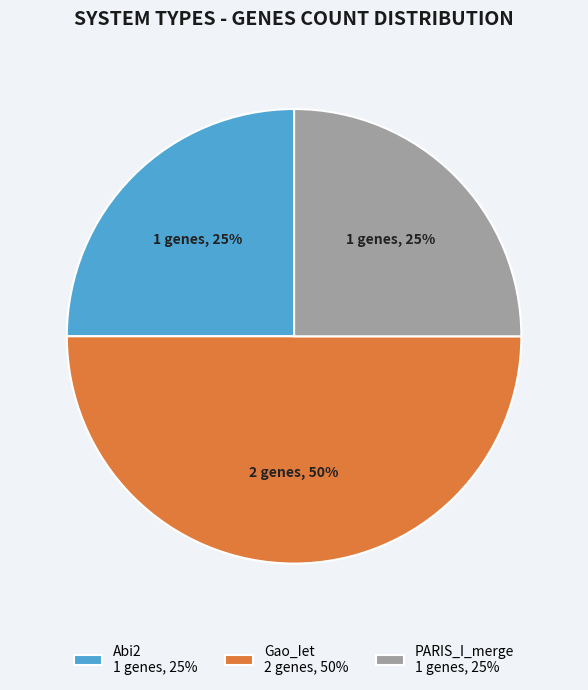

Combined, do Gao_Iet 2 genes, 50% and PARIS_I_merge 1 genes, 25% account for over 50%?

Yes